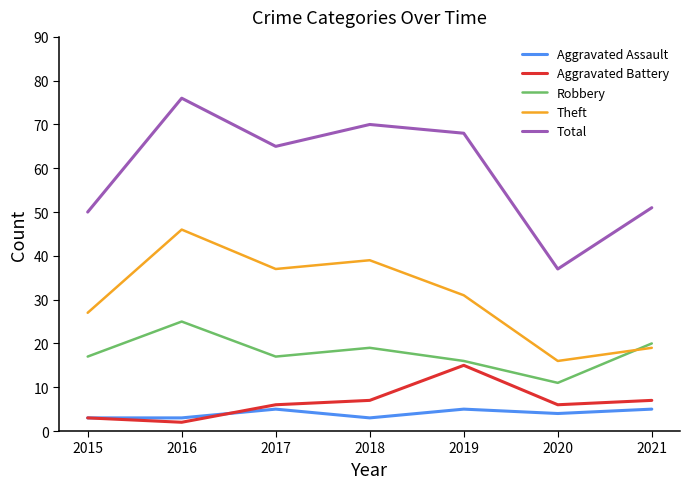

Read the Aggravated Assault value at 2018.

3